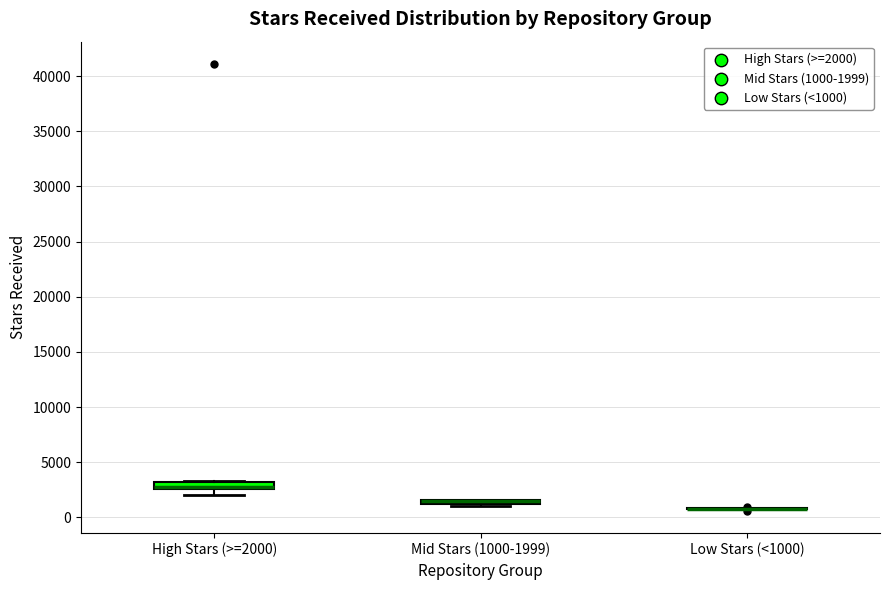

Where is the lower edge of the box for High Stars (>=2000) on the y-axis? The values are not printed on the chart, so give them approximately, as read against the axis.

2500